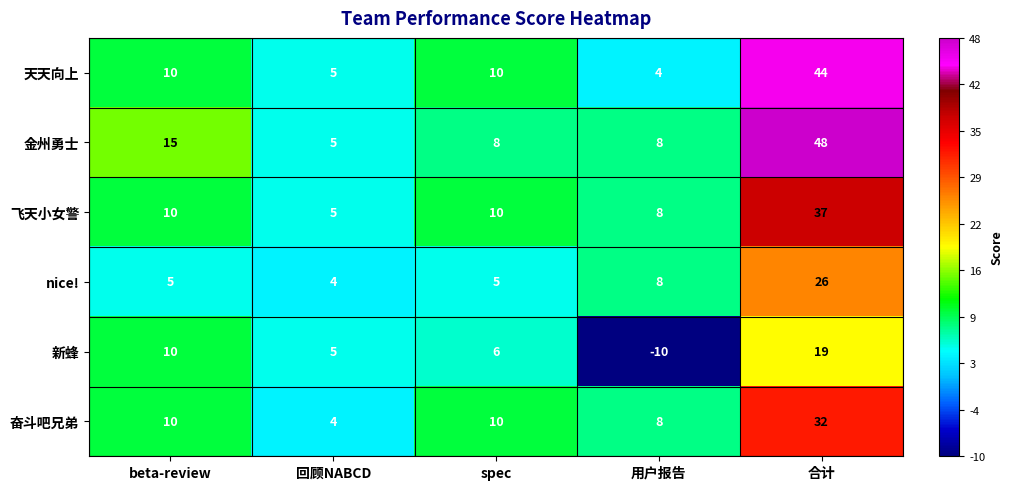

The value of 奋斗吧兄弟 at 回顾NABCD is 4. True or false?

True